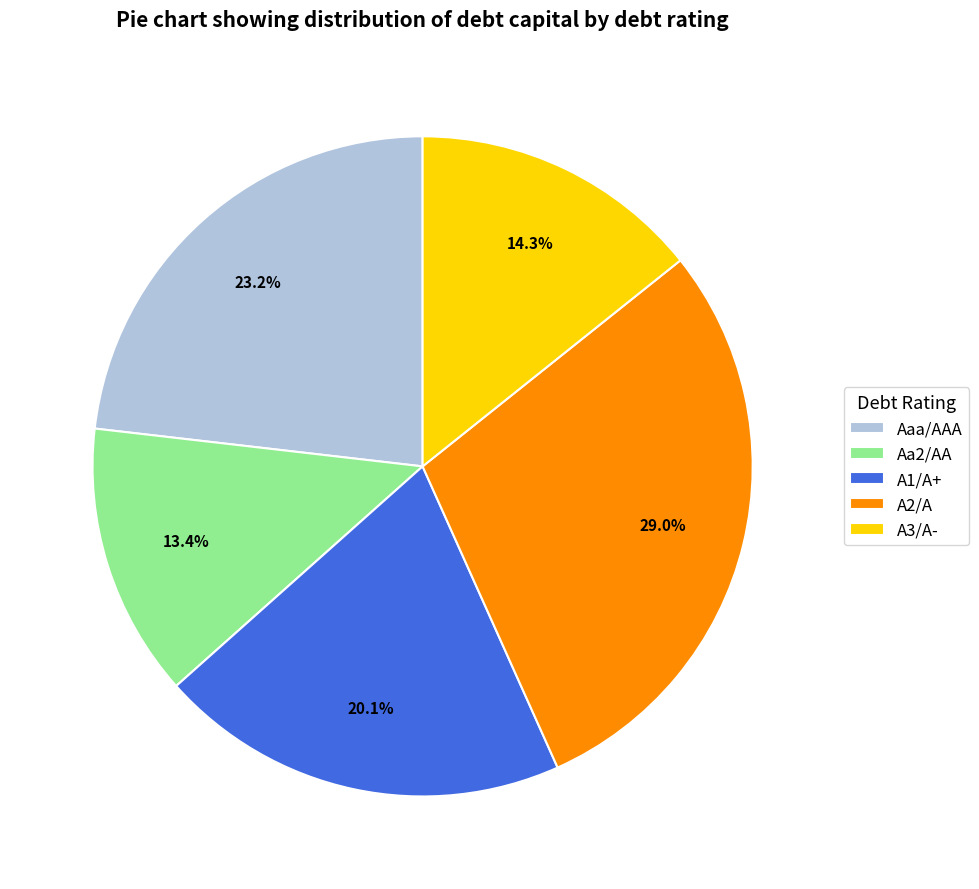

What portion of the pie excludes Aa2/AA?

86.6%